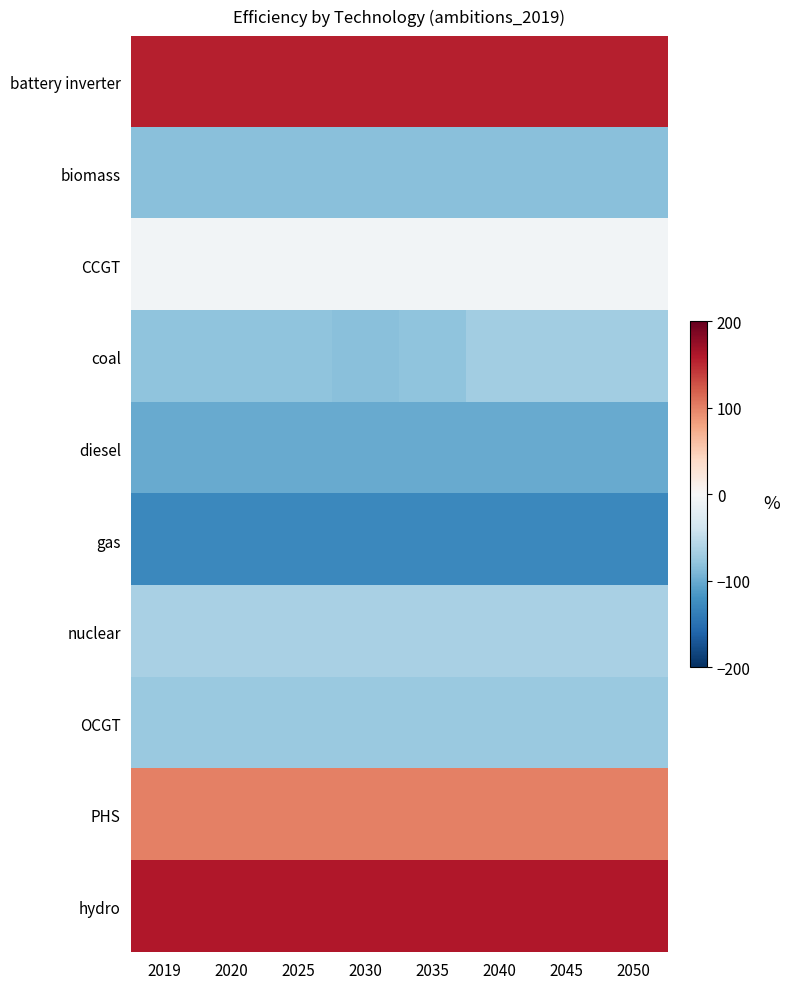

List the series in order of their peak value, lowest first.

gas, diesel, biomass, OCGT, coal, nuclear, CCGT, PHS, battery inverter, hydro